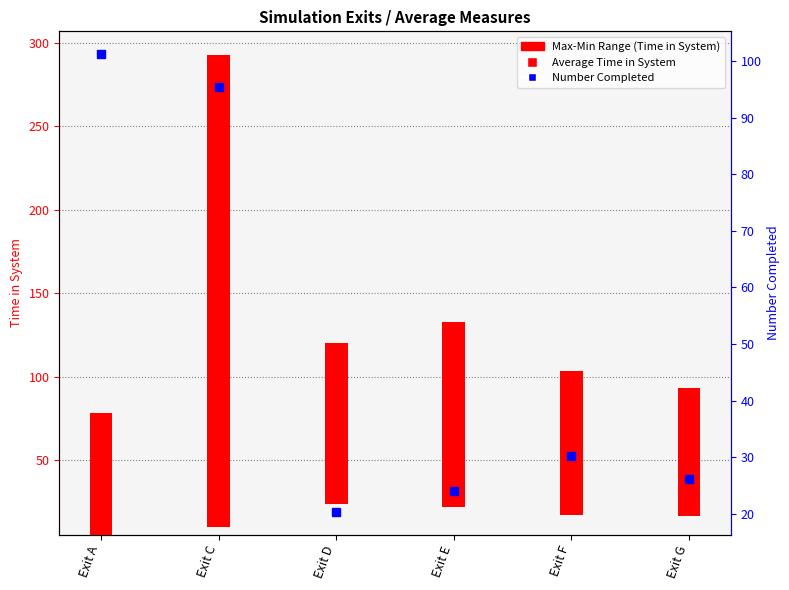

Which label corresponds to the smallest value in the chart?

Exit D